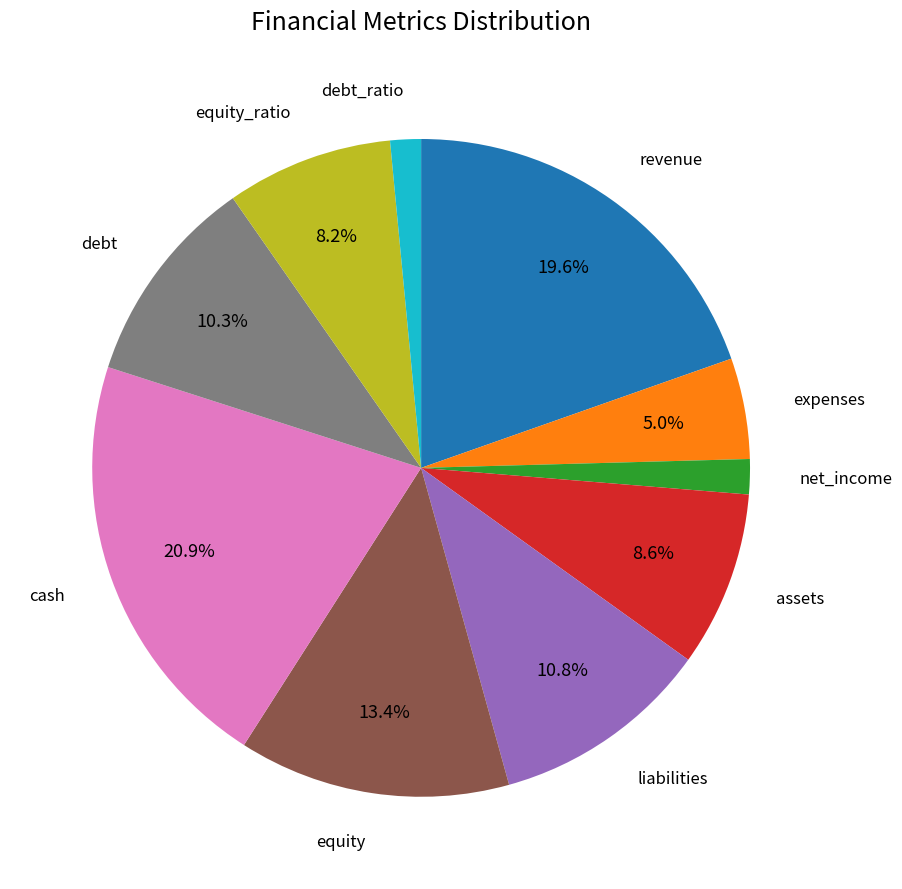

Is there any slice that represents more than half of the pie?

No